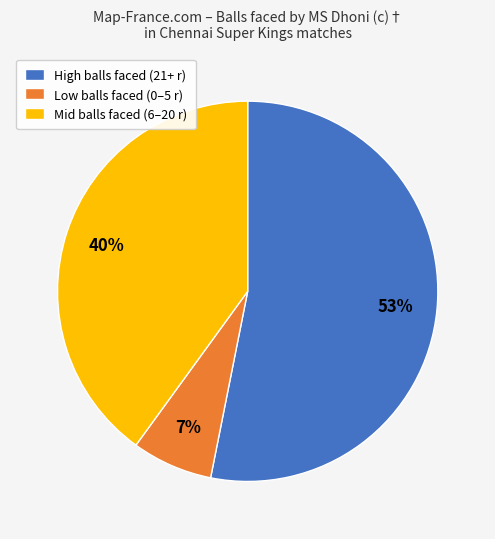

The High balls faced (21+ r) slice represents 53% of the pie. True or false?

True